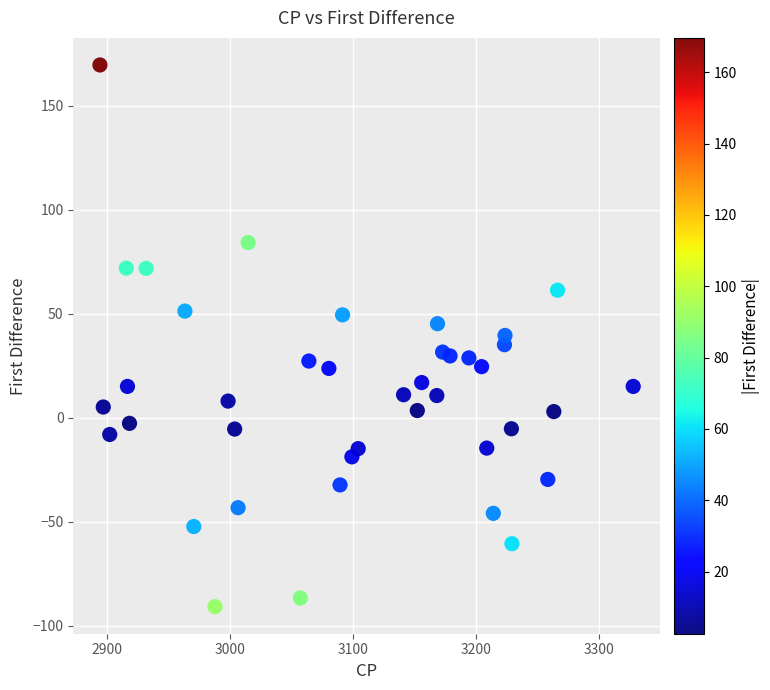

What is the range of X values (max minus min)?

433.0